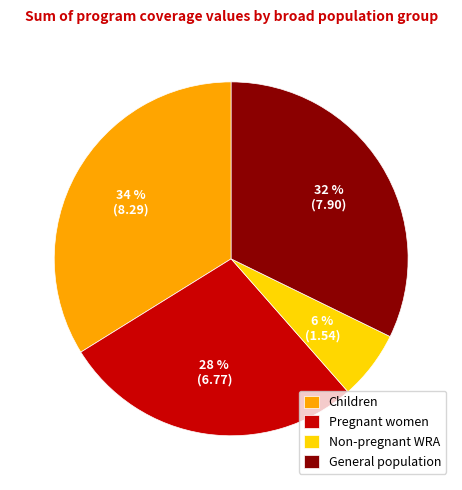

Do General population and Non-pregnant WRA together represent more than half of the pie?

No